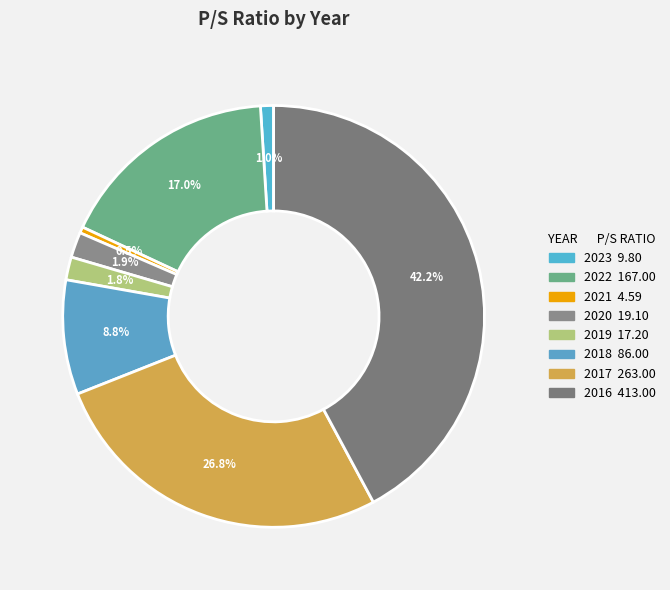

To the nearest percent, what is the difference between the 2018 and 2020 slice percentages?

7%